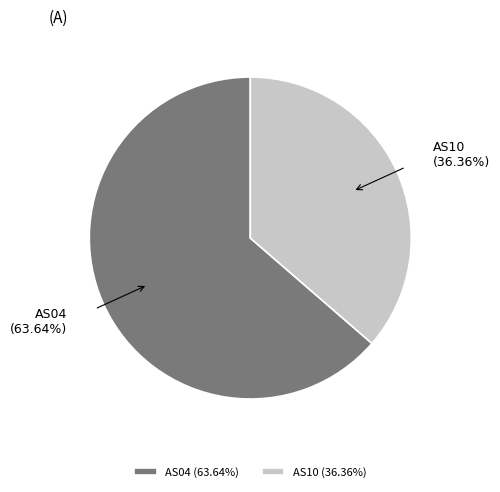

Does any single category account for the majority?

Yes